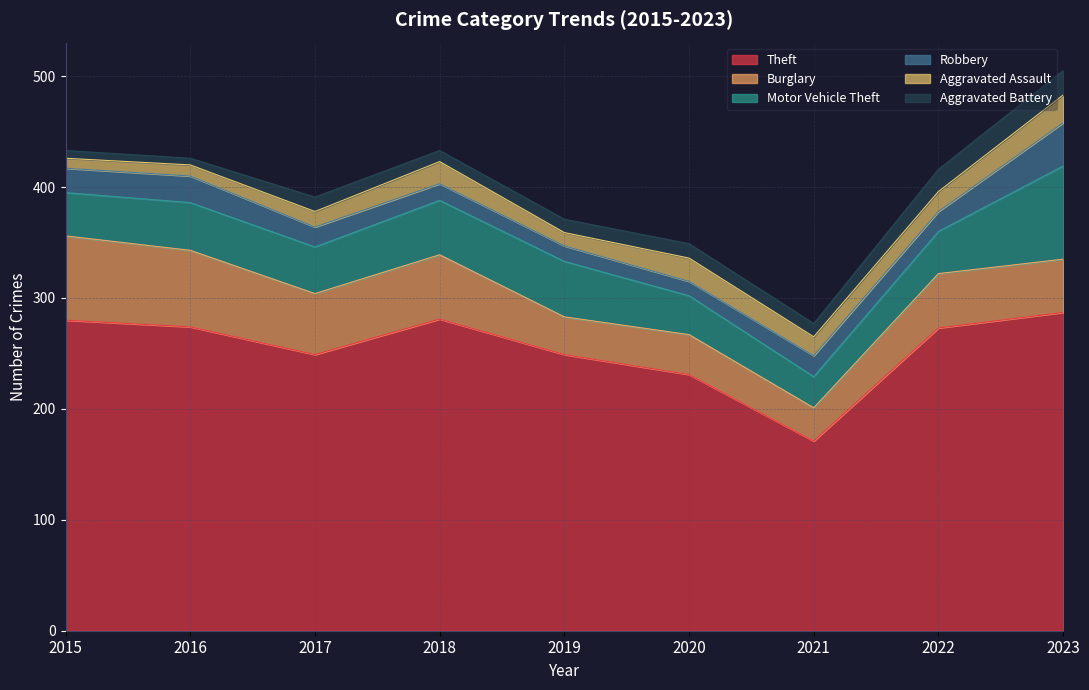

What is the value of the Robbery point at the 6th from the left?

13